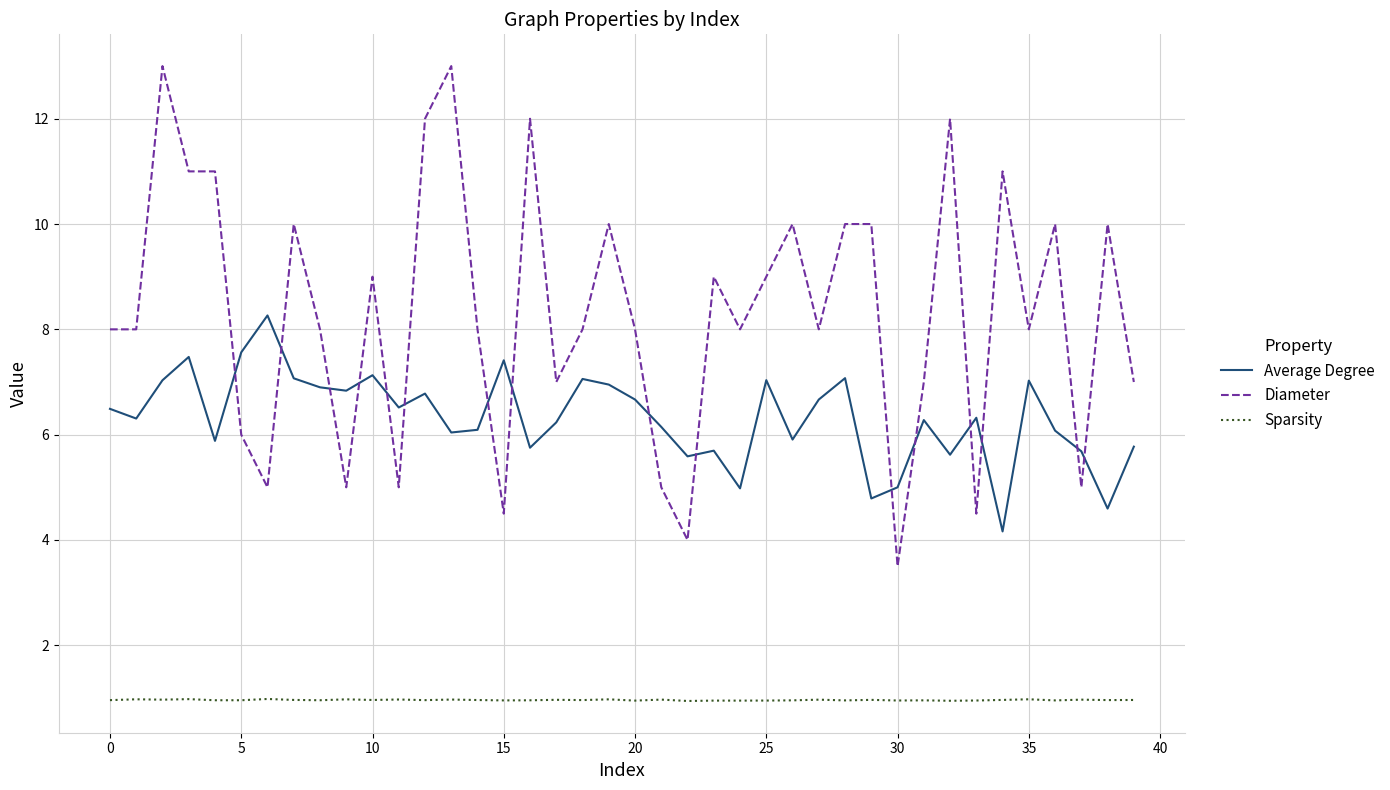

Rank the series by their maximum value, from highest to lowest.

Diameter, Average Degree, Sparsity